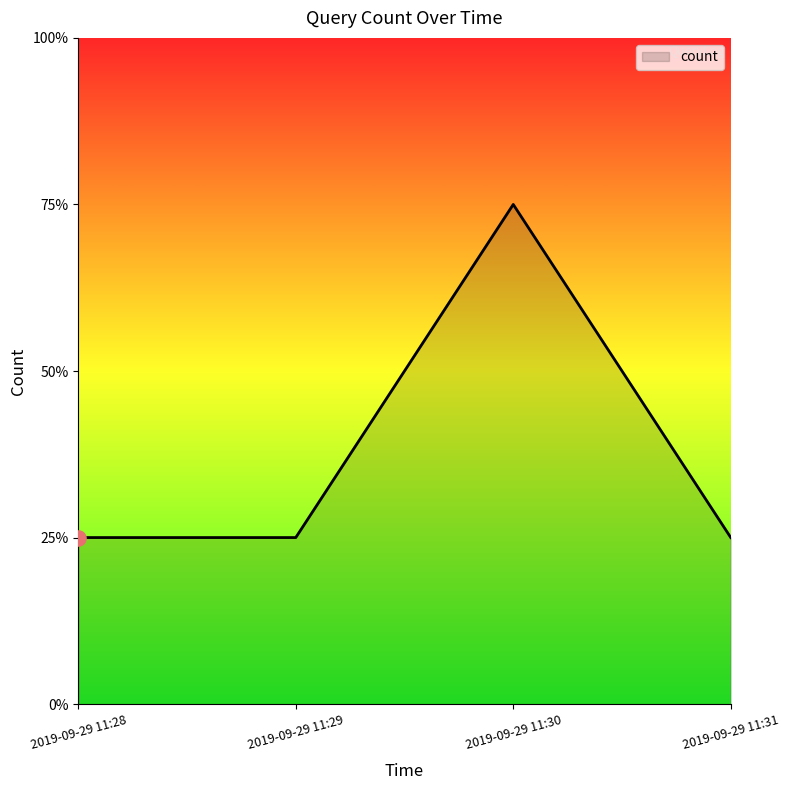

What is the change in value from 2019-09-29 11:29 to 2019-09-29 11:30?

+2